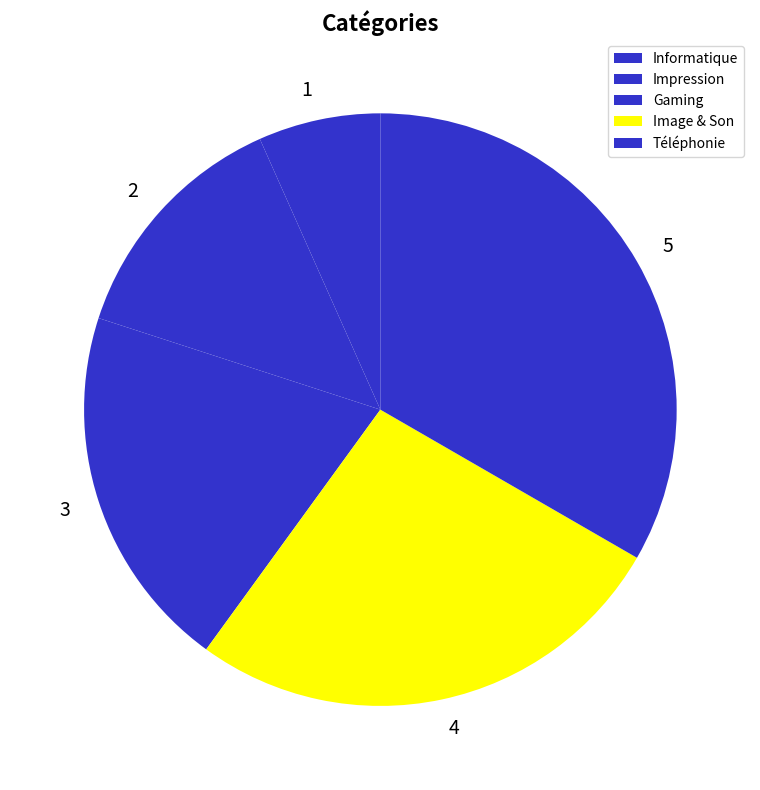

How many segments does this pie chart have?

5